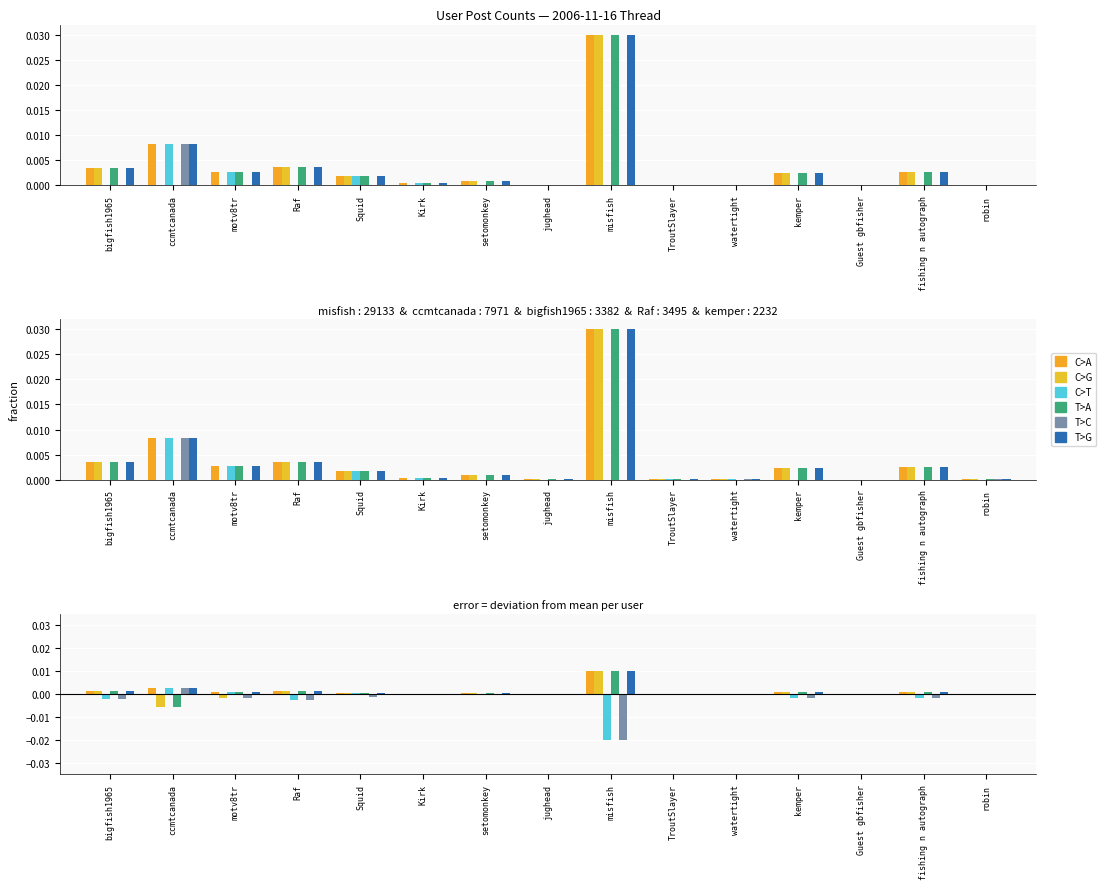

What are all the series names shown in the legend?

C>A, C>G, C>T, T>A, T>C, T>G